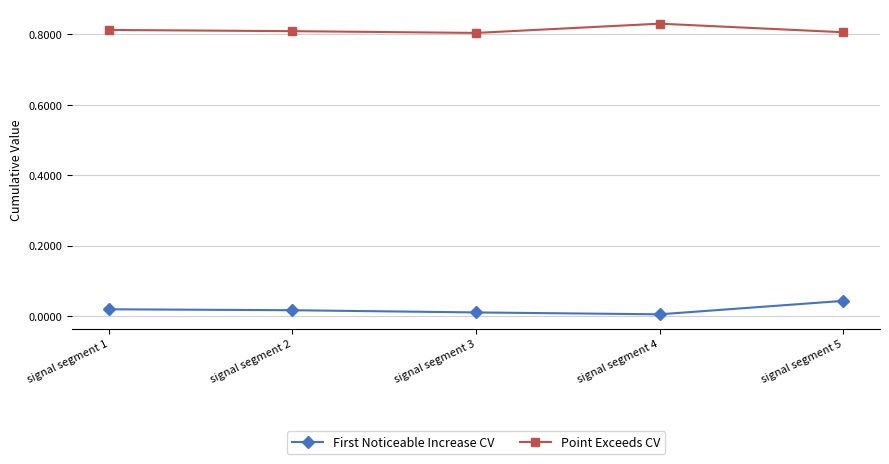

Which category has the highest value in the First Noticeable Increase CV series?

signal segment 5